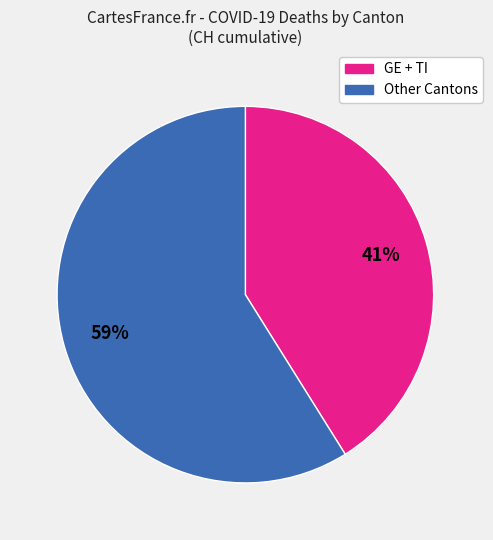

Does any single category account for the majority?

Yes